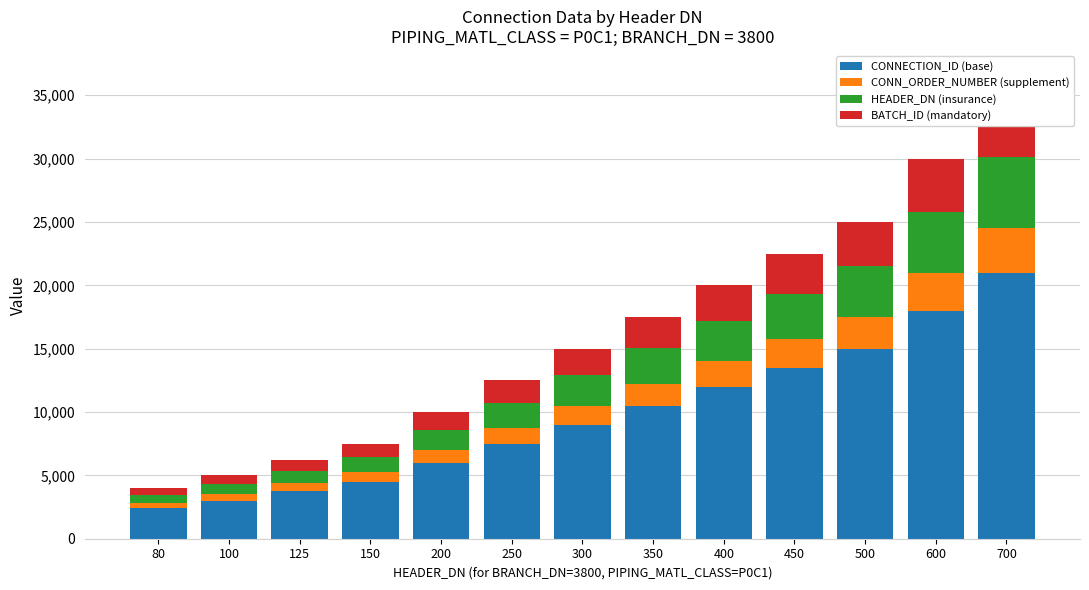

What is the difference between the maximum and minimum values in the BATCH_ID (mandatory) series?

4340